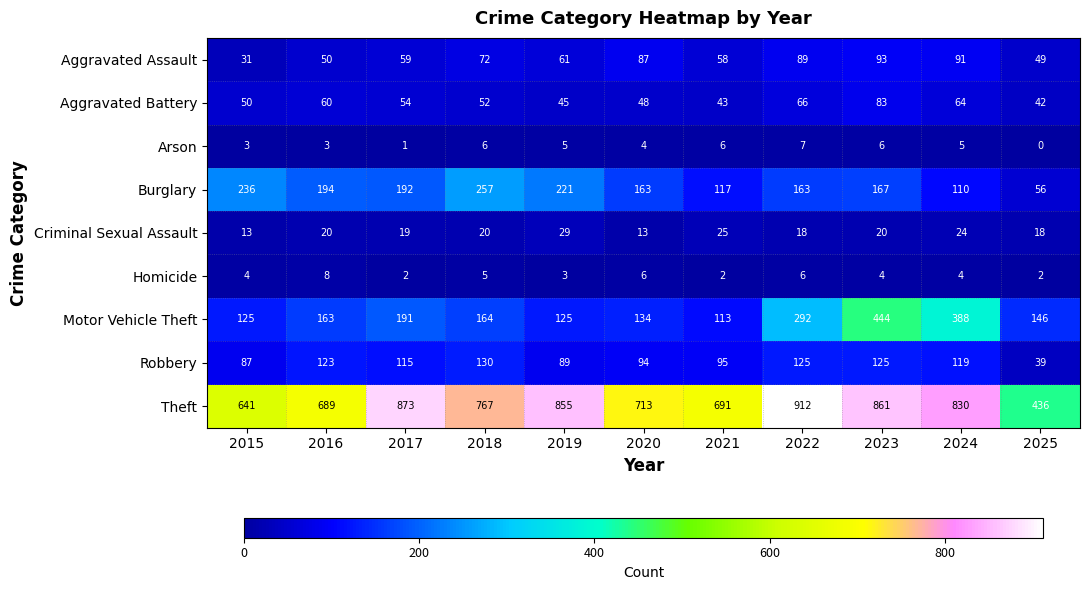

The value of Motor Vehicle Theft at 2023 is 95. True or false?

False